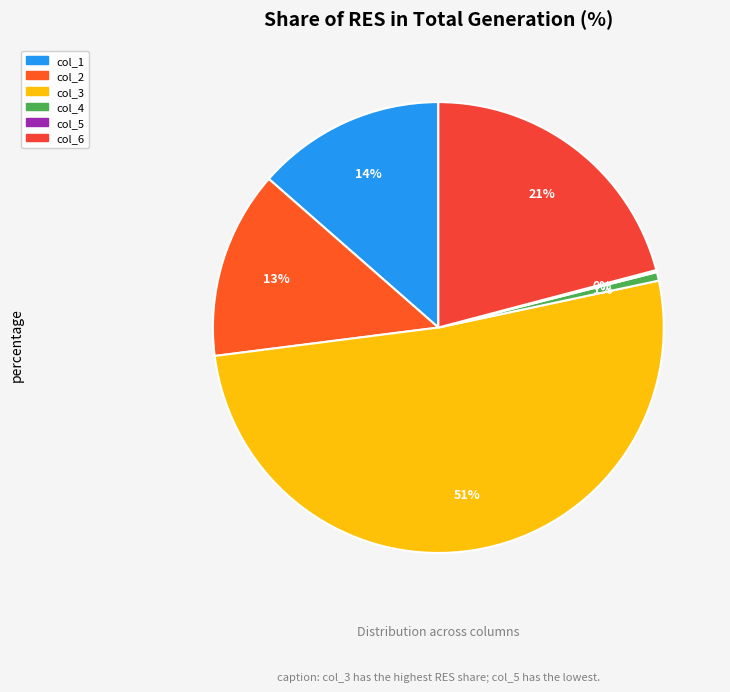

True or false: col_4 accounts for 1% of the total.

True